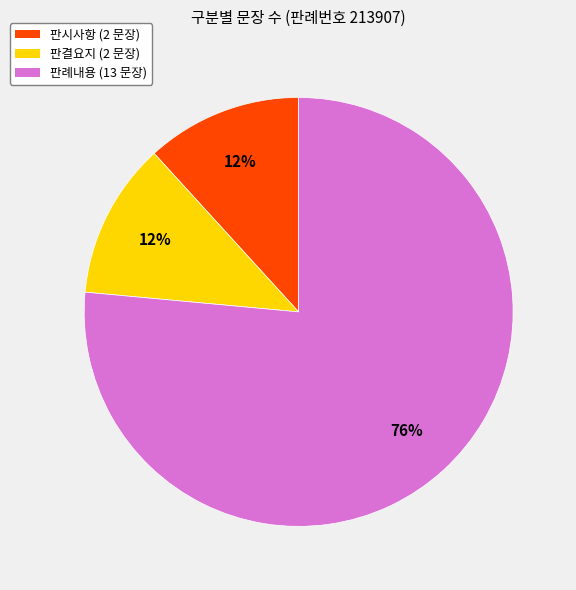

To the nearest percent, what is the combined percentage of 판례내용 and 판시사항?

88%